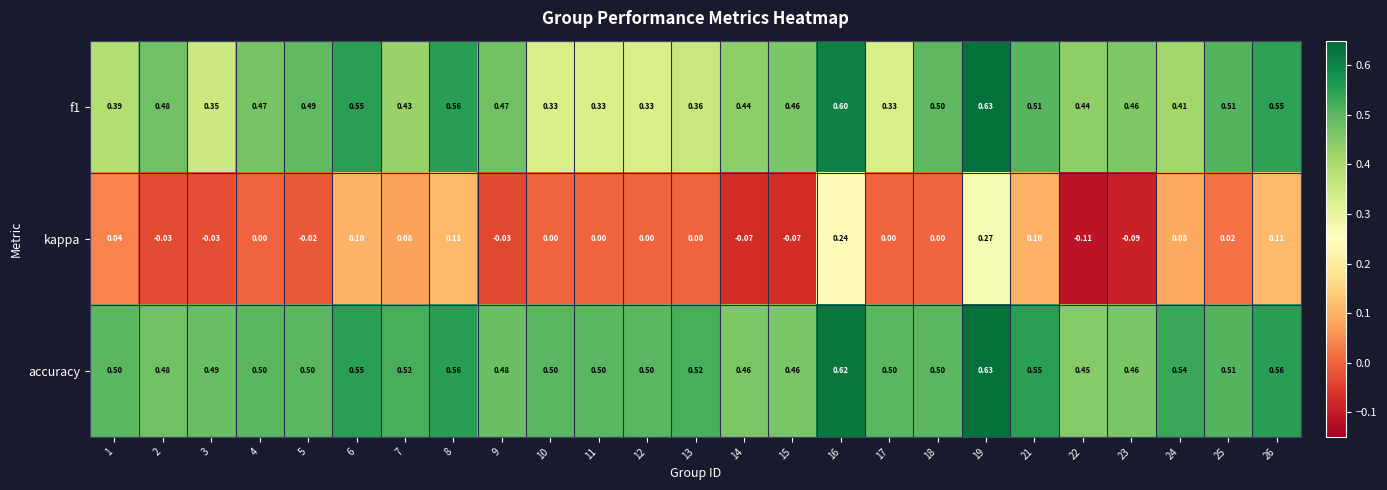

Which series has the largest range (max minus min)?

kappa